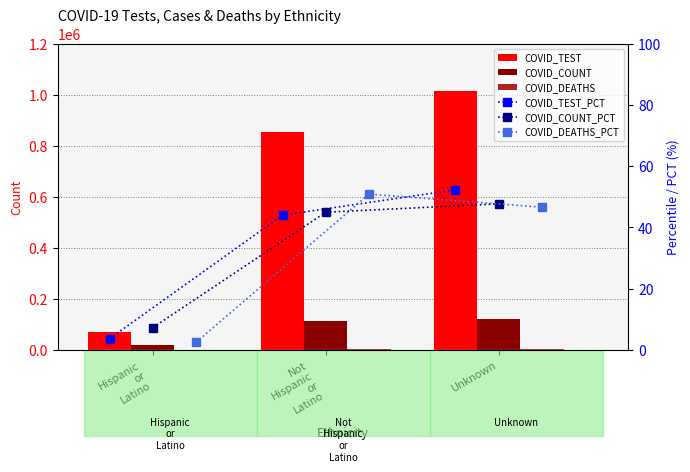

What is the average value of the COVID_TEST_PCT series?

33.3